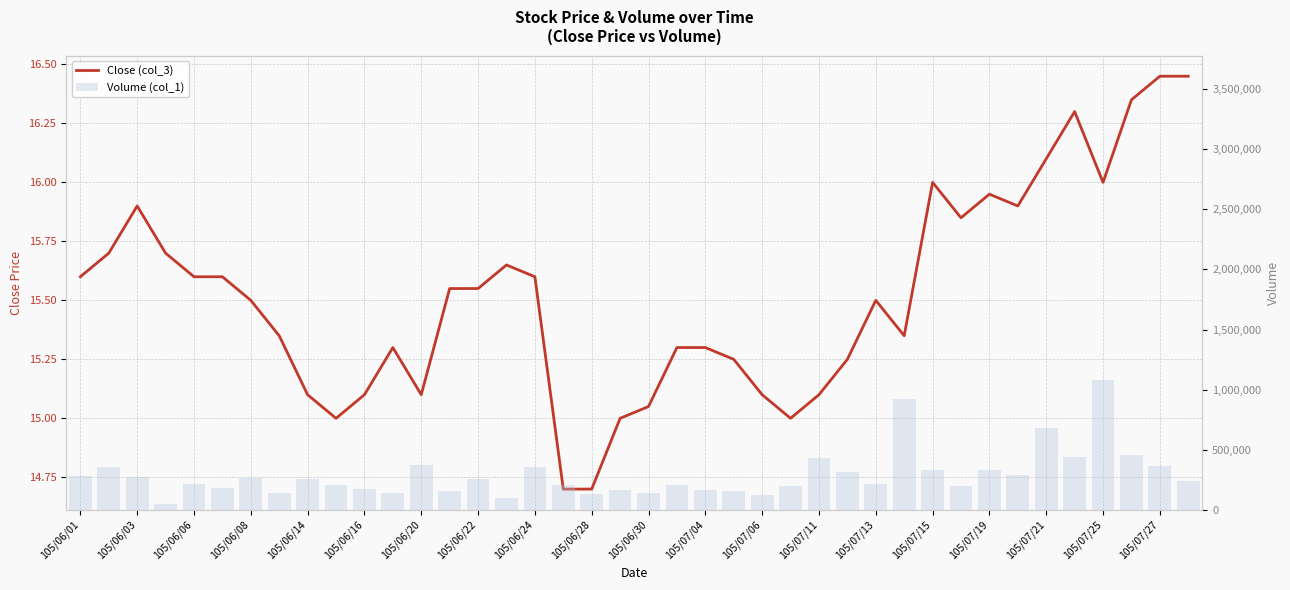

Read the Volume (col_1) value at 105/07/11.

427300.0